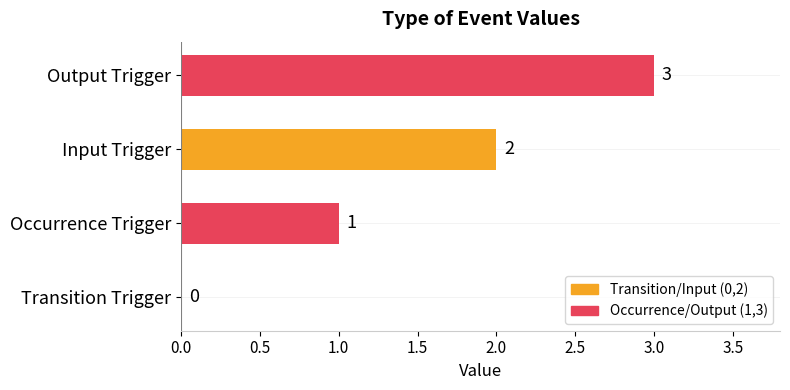

How many values are between 1 and 3?

3